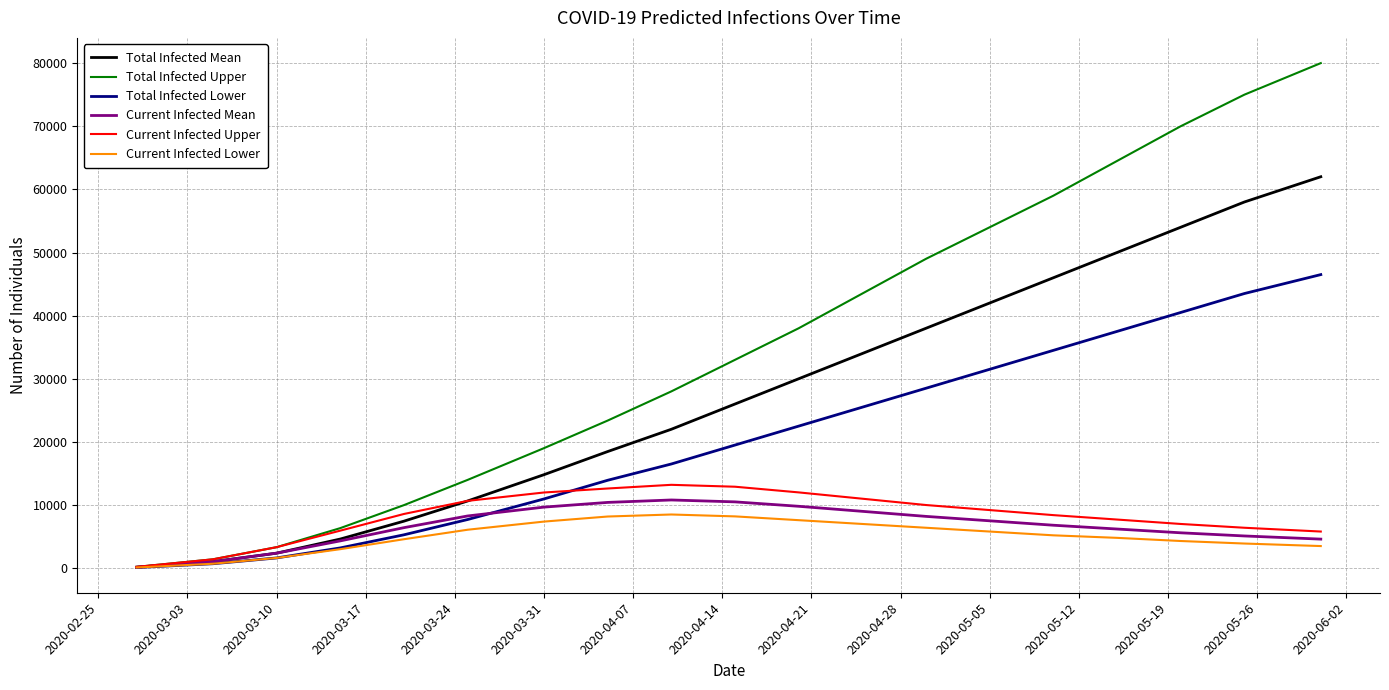

What is the highest value of the Total Infected Lower series?

46500